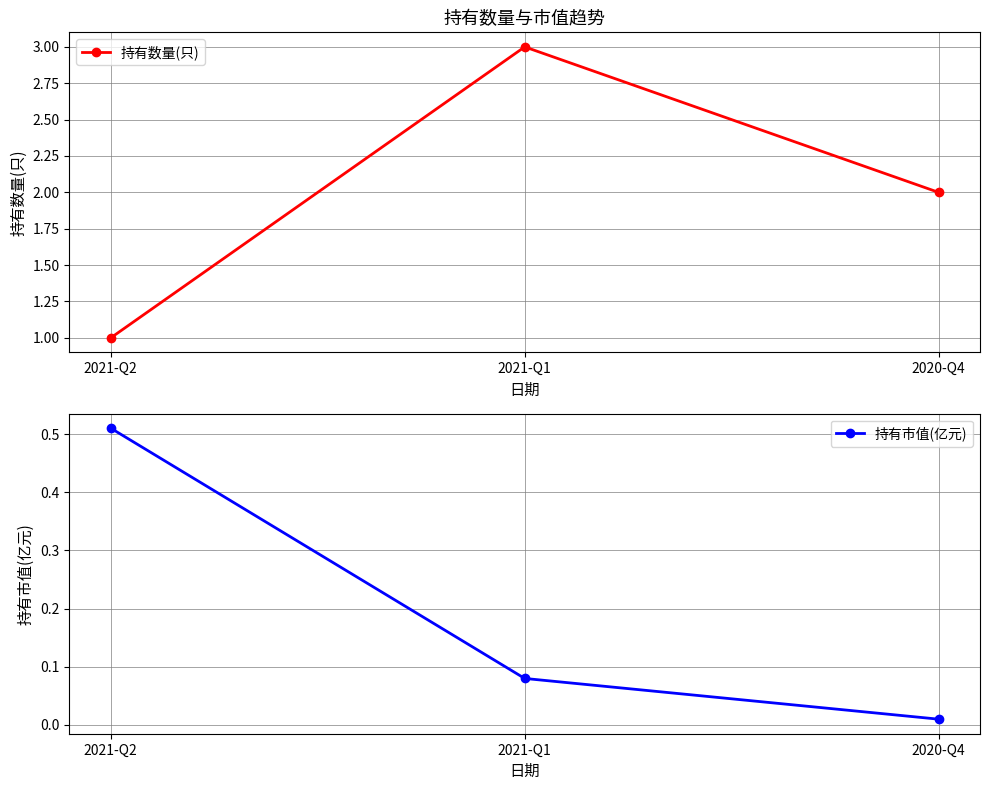

Between 2021-Q2 and 2021-Q1, which is larger?

2021-Q1